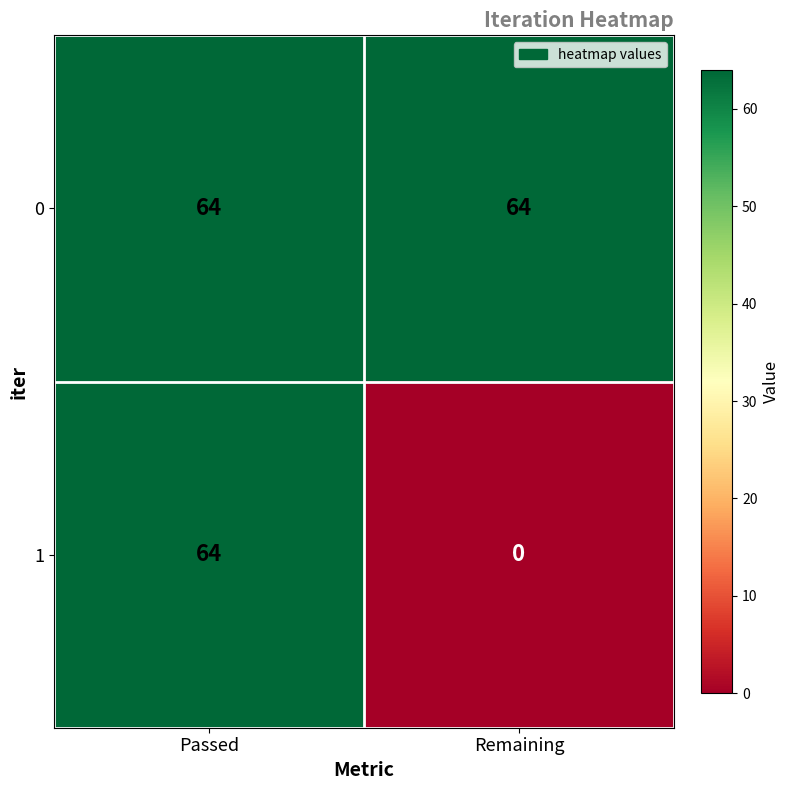

How many distinct data groups are displayed?

2